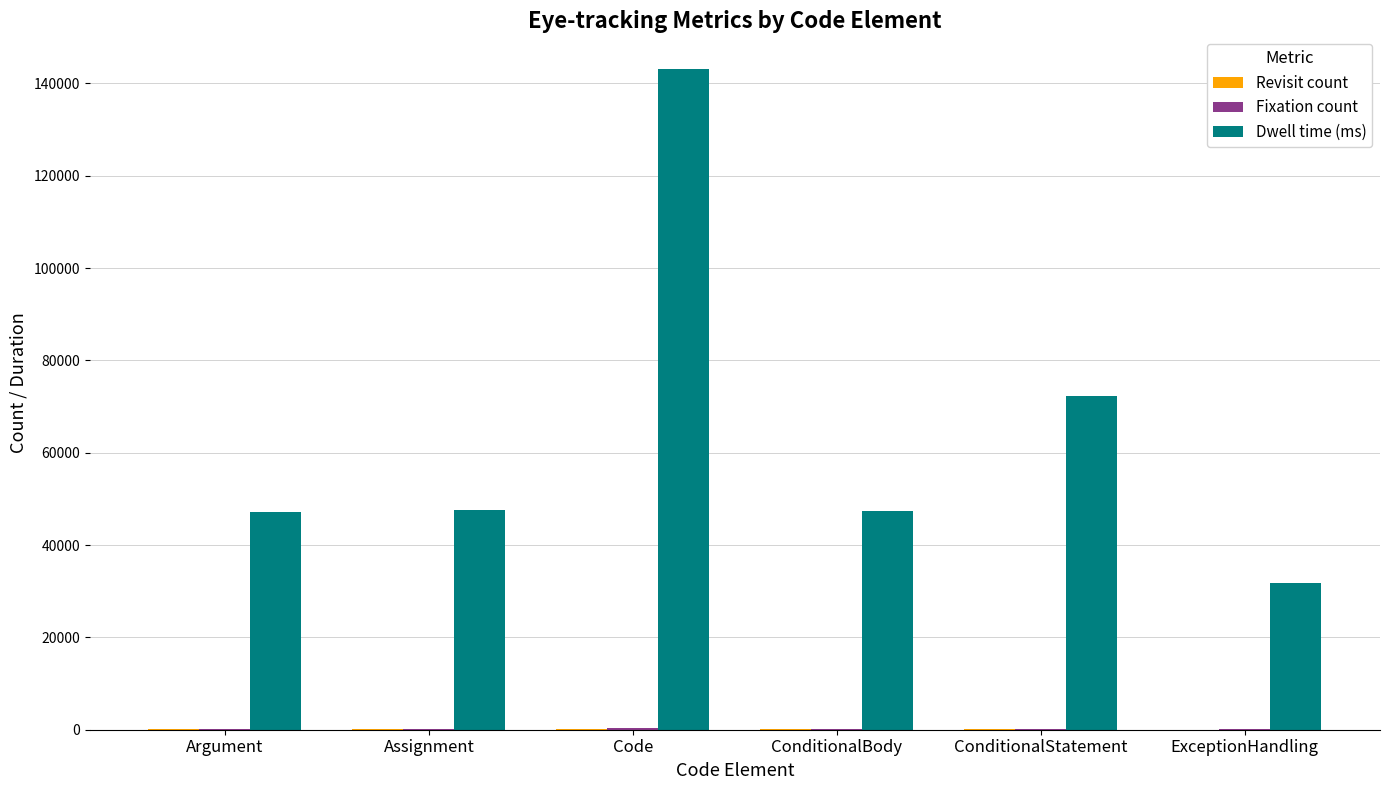

How many data points does each series have?

6